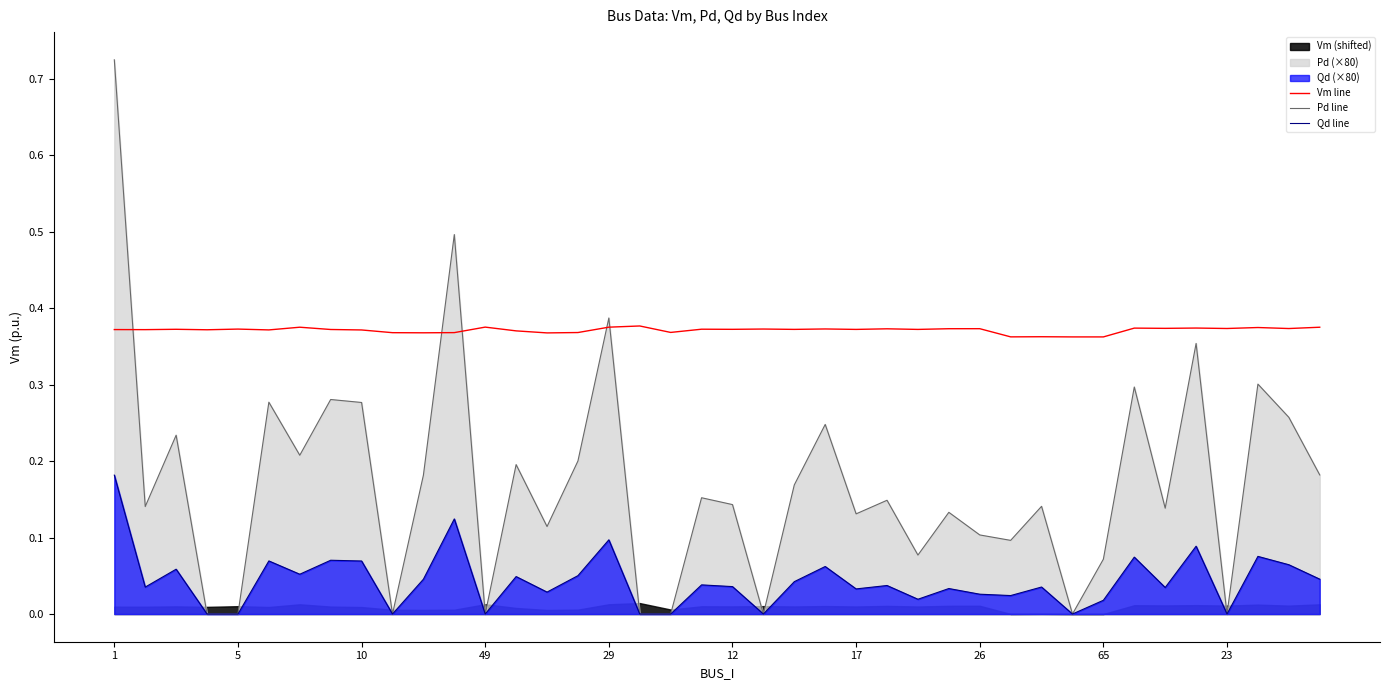

Which series changed the most between 33 and 37?

Pd line